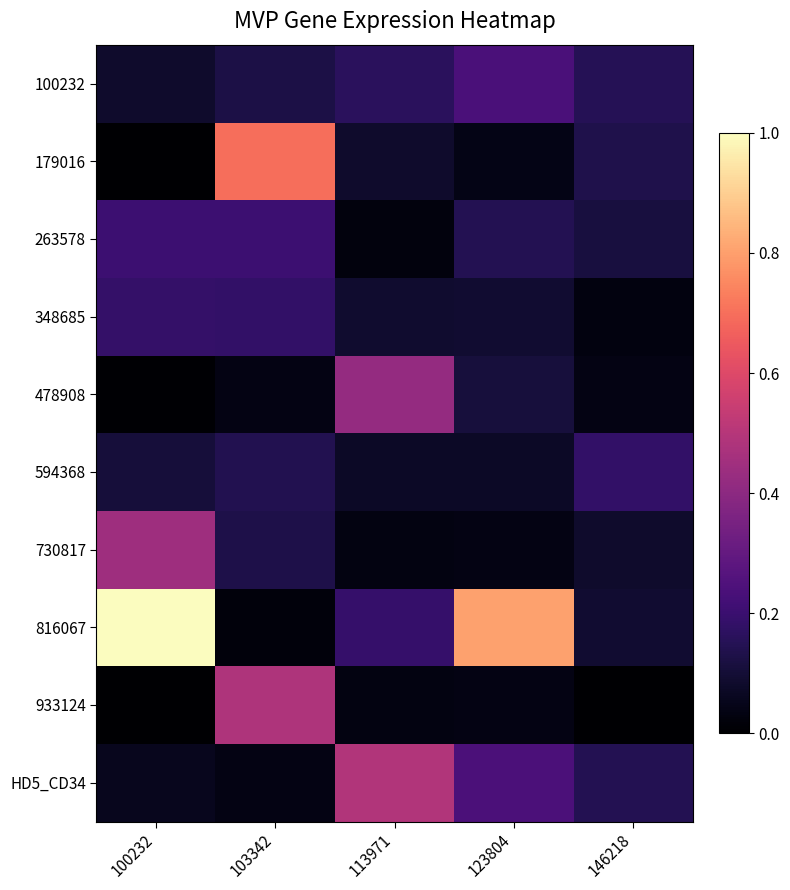

Reading right to left, extract all data points from this chart.

100232: 146218=0.1	123804=0.2	113971=0.2	103342=0.1	100232=0.1
179016: 146218=0.1	123804=0.0	113971=0.1	103342=0.7	100232=0.0
263578: 146218=0.1	123804=0.1	113971=0.0	103342=0.2	100232=0.2
348685: 146218=0.0	123804=0.1	113971=0.1	103342=0.2	100232=0.2
478908: 146218=0.0	123804=0.1	113971=0.4	103342=0.0	100232=0.0
594368: 146218=0.2	123804=0.1	113971=0.1	103342=0.1	100232=0.1
730817: 146218=0.1	123804=0.0	113971=0.0	103342=0.1	100232=0.4
816067: 146218=0.1	123804=0.8	113971=0.2	103342=0.0	100232=1.0
933124: 146218=0.0	123804=0.0	113971=0.0	103342=0.5	100232=0.0
HD5_CD34: 146218=0.1	123804=0.2	113971=0.5	103342=0.0	100232=0.1